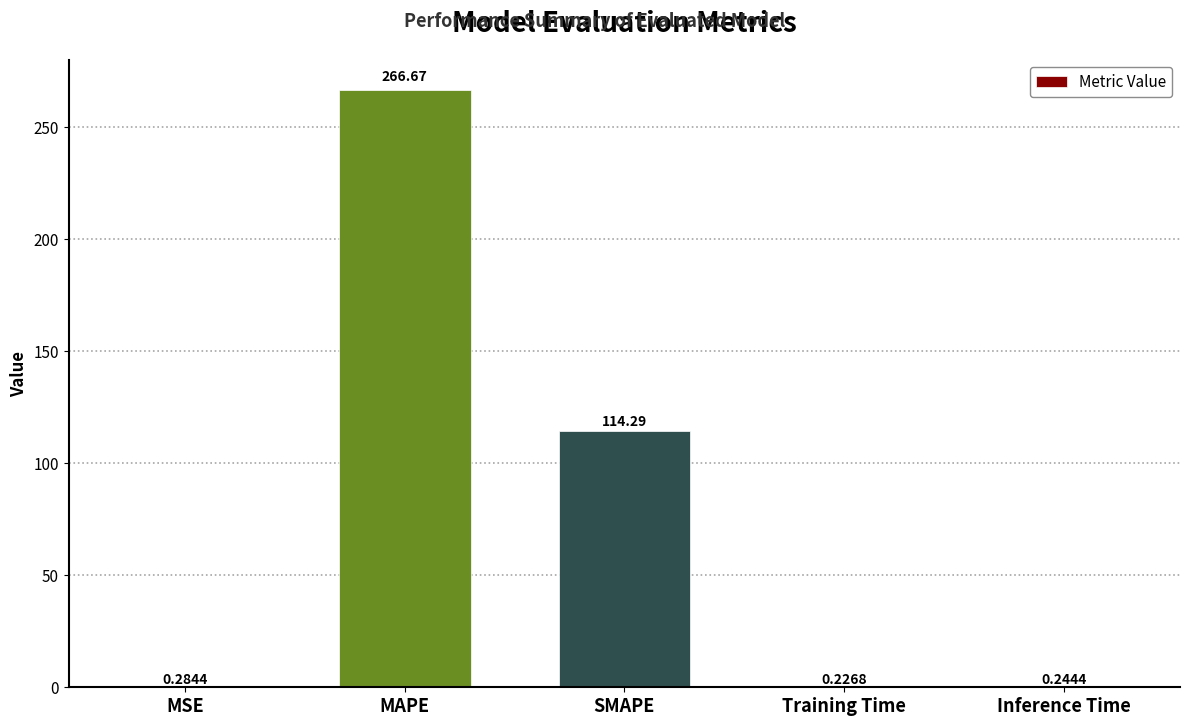

What is the sum of all values?

381.7